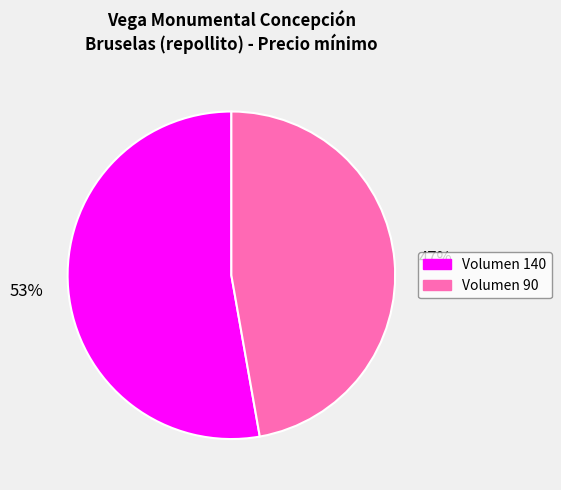

Count the number of slices in the pie.

2